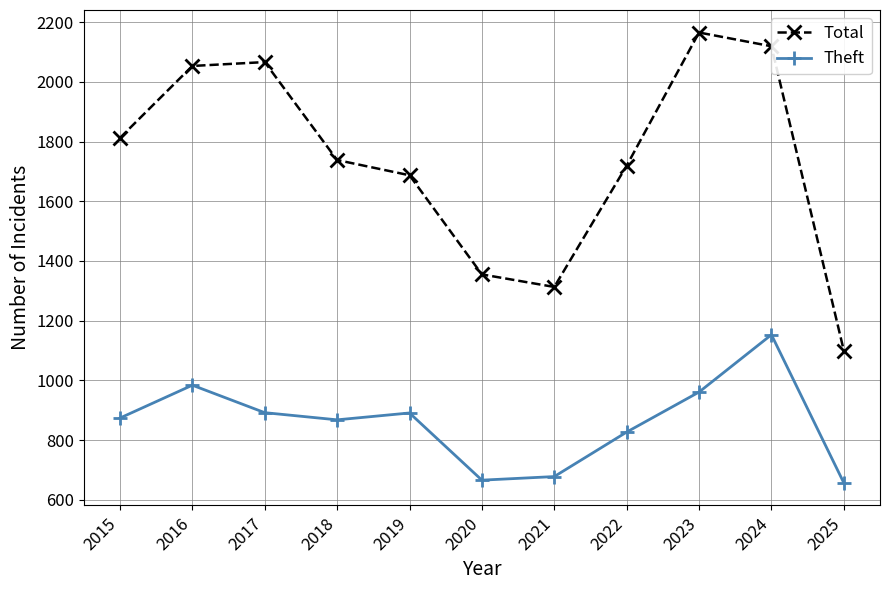

Rank the series at 2016 from highest to lowest value.

Total, Theft